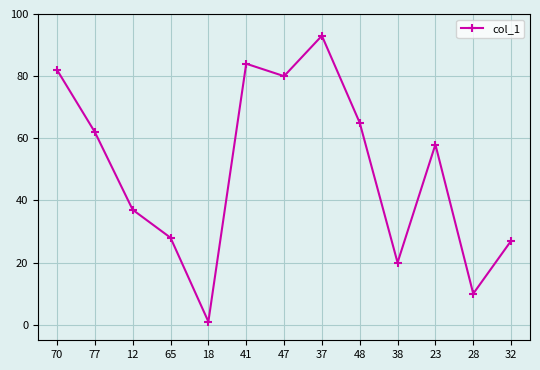

Reading right to left, list all the values displayed in this chart.

32=27	28=10	23=58	38=20	48=65	37=93	47=80	41=84	18=1	65=28	12=37	77=62	70=82